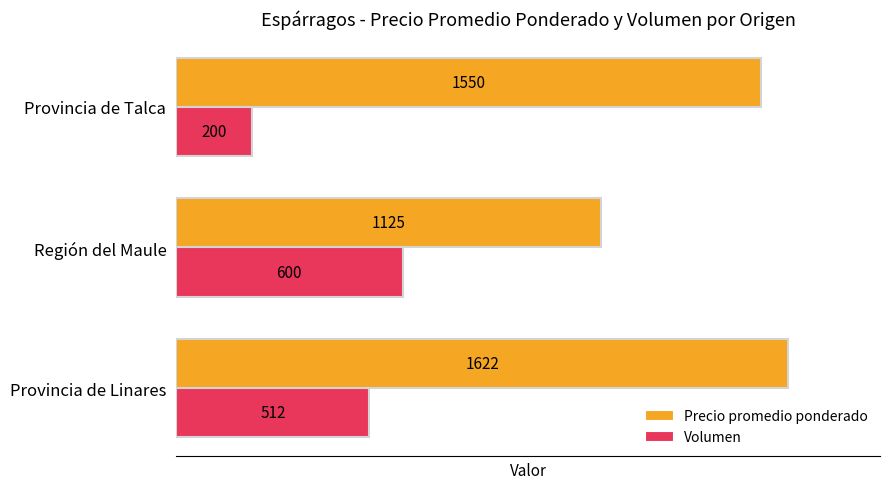

The value of Precio promedio ponderado at Provincia de Linares is 1047.0. True or false?

False